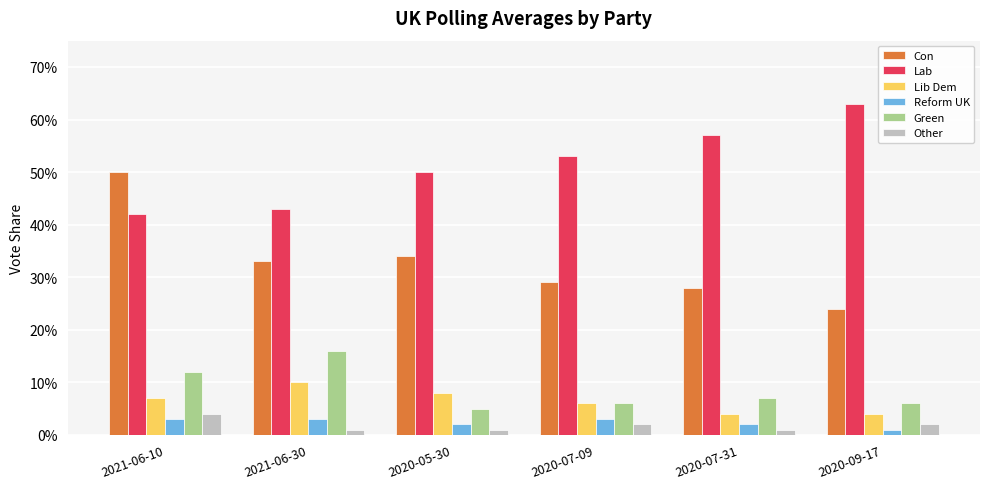

What is the spread (max minus min) of values at 2021-06-30?

0.4